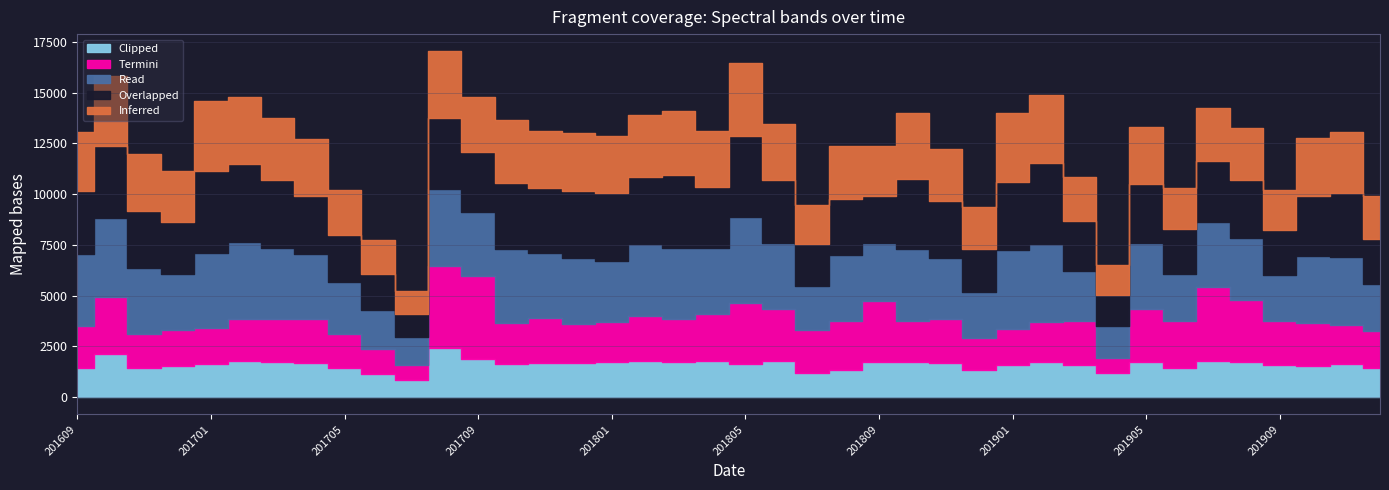

True or false: Overlapped has a value of 3040 at 201804.

True